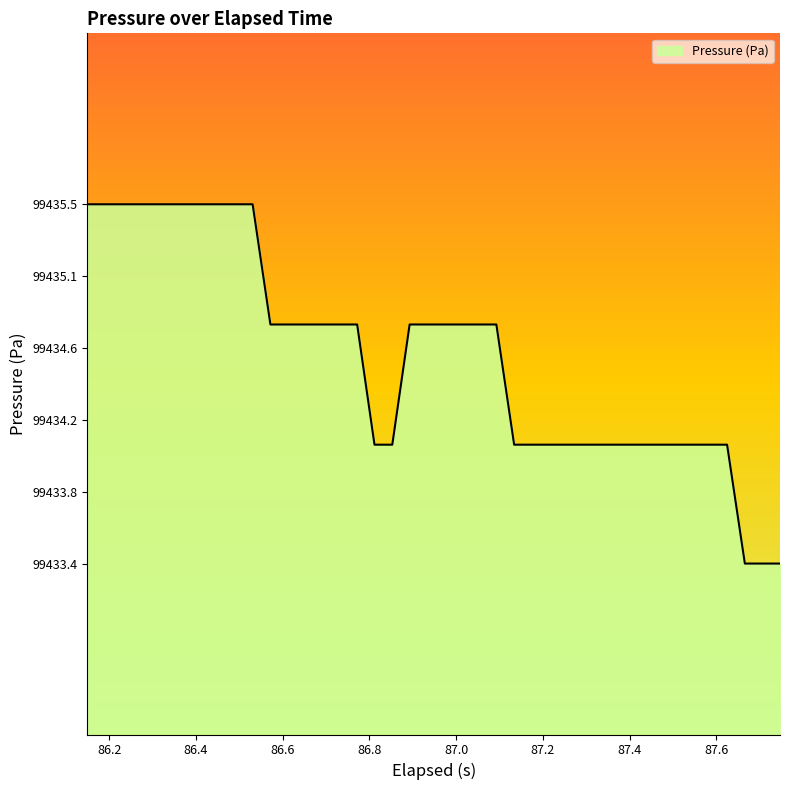

What is the difference between the maximum and minimum values?

2.1